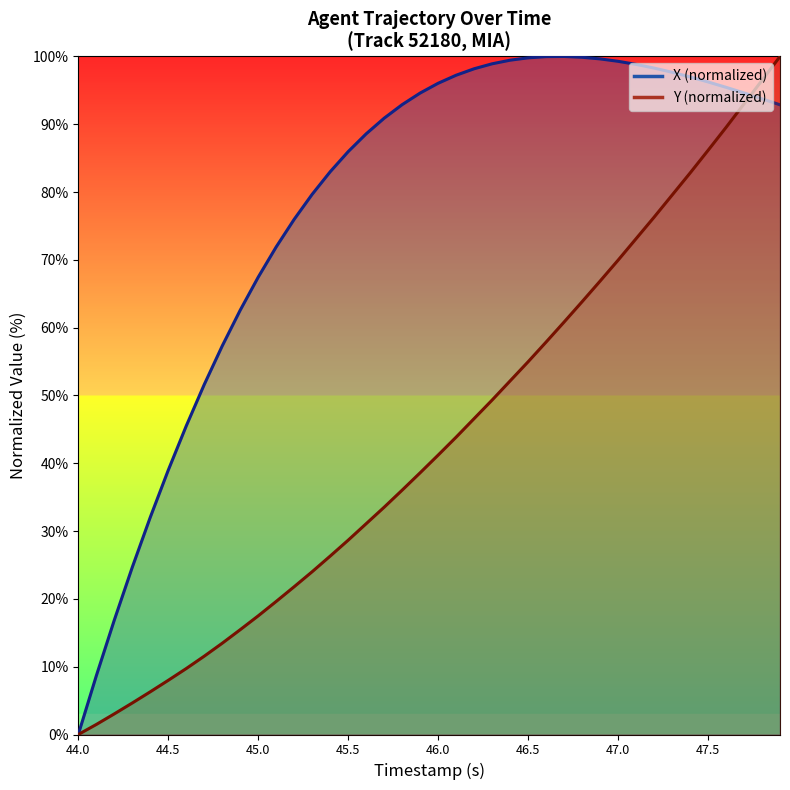

What is the sum of all Y values?

1735.2